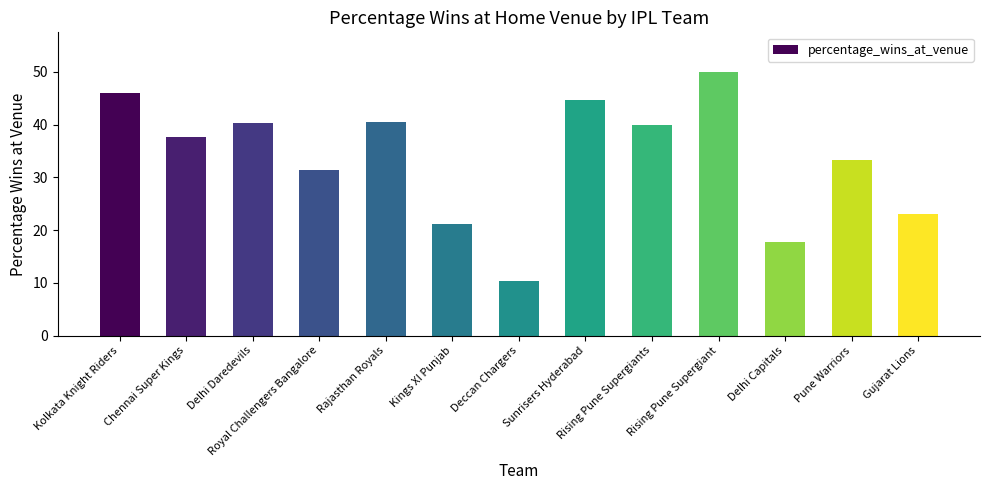

What is the sum of all values?

436.1